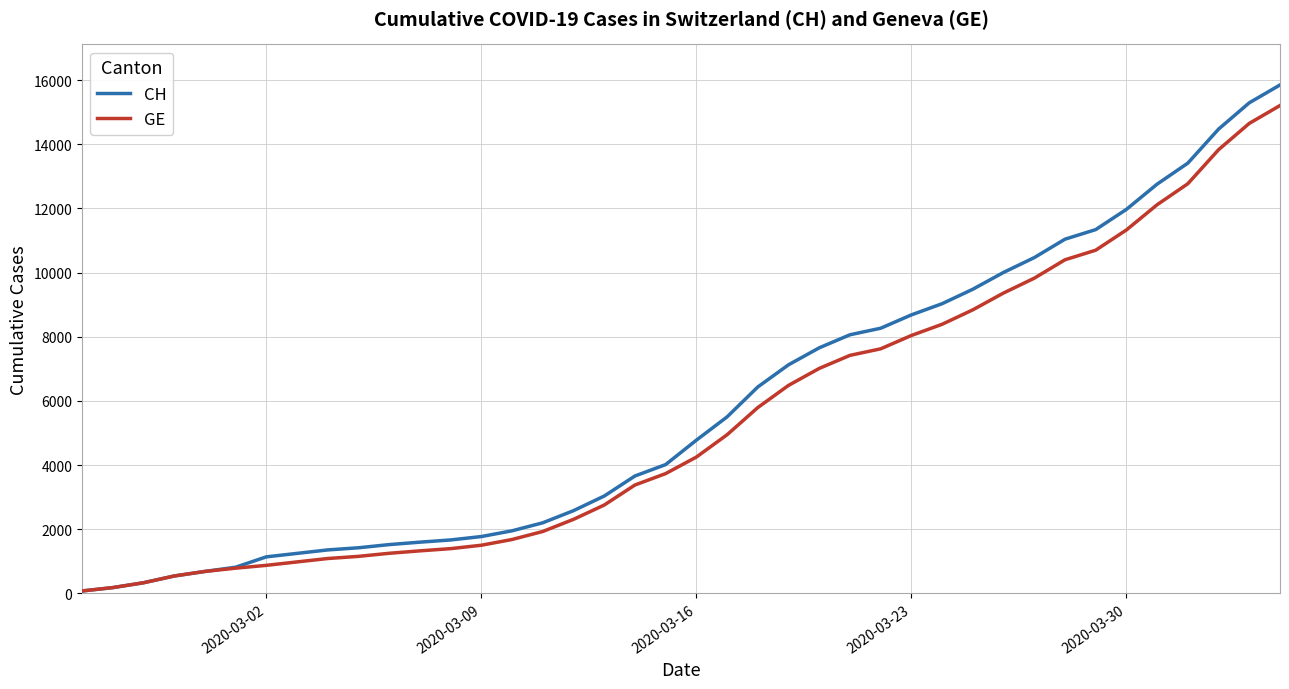

Which series has the widest spread of values?

CH